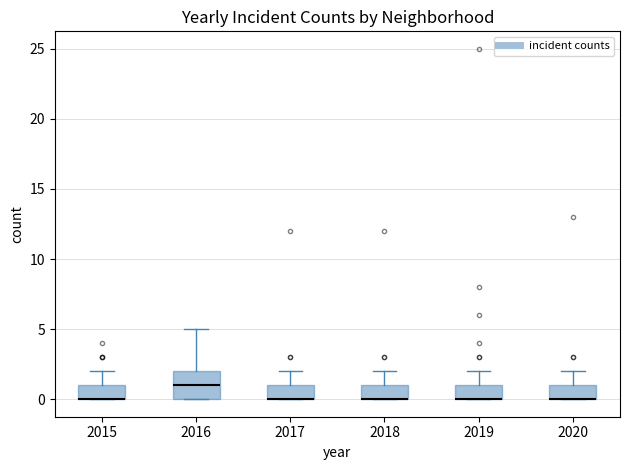

Reading left to right, read every box against the y-axis: the position of its median line, the range the box covers, and the ends of its whiskers. The values are not printed on the chart, so give them approximately, as read against the axis.

2015: median 0 (drawn on the box's lower edge), box 0 to 1, whiskers 0 to 2
2016: median 1, box 0 to 2, whiskers 0 to 5
2017: median 0 (drawn on the box's lower edge), box 0 to 1, whiskers 0 to 2
2018: median 0 (drawn on the box's lower edge), box 0 to 1, whiskers 0 to 2
2019: median 0 (drawn on the box's lower edge), box 0 to 1, whiskers 0 to 2
2020: median 0 (drawn on the box's lower edge), box 0 to 1, whiskers 0 to 2